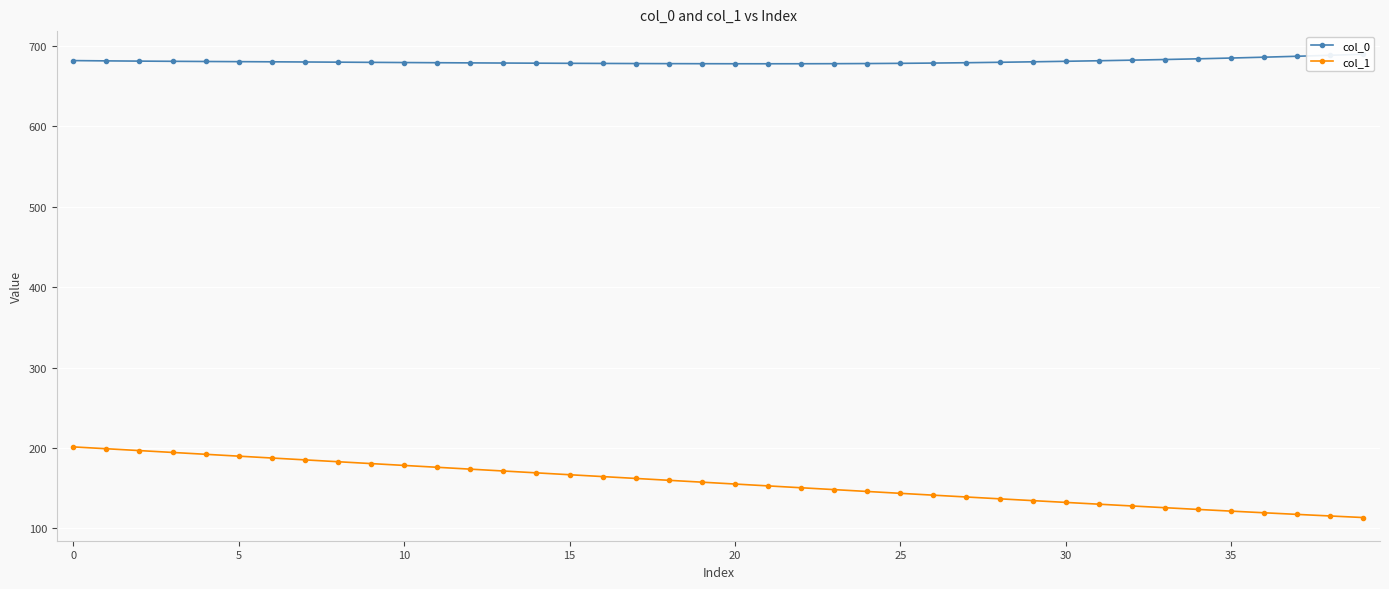

Rank the series by their maximum value, from lowest to highest.

col_1, col_0